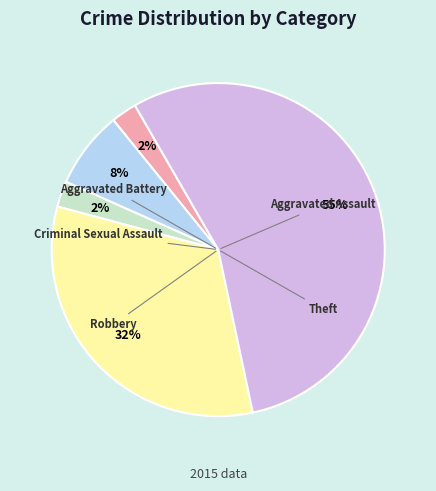

To the nearest percent, what is the average slice percentage?

20%